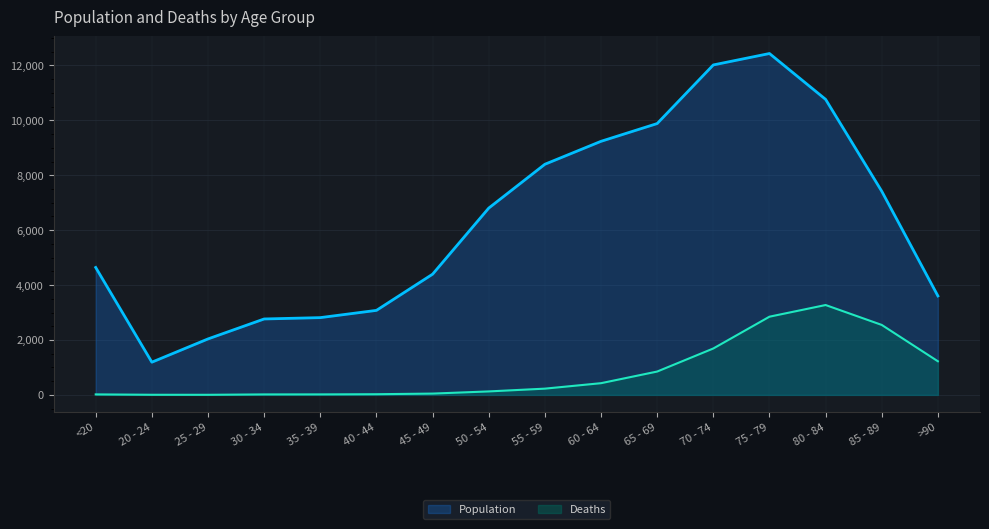

What is the smallest value displayed?

3